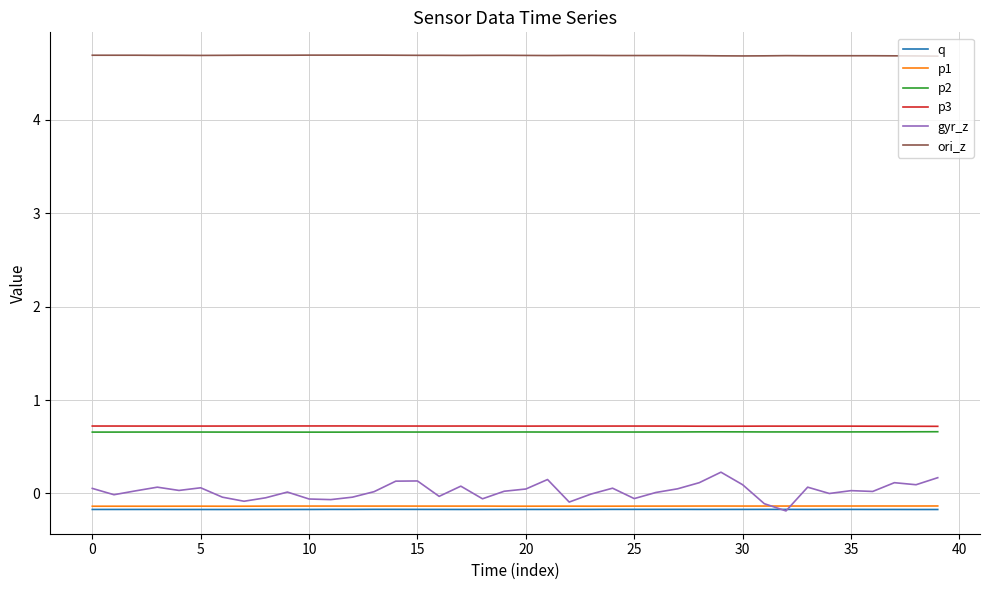

True or false: q and p1 cross at least once.

False